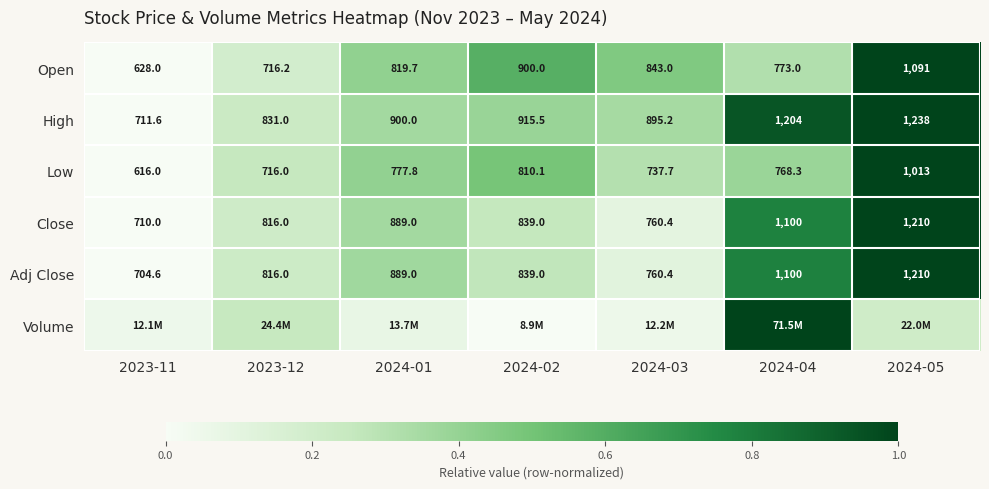

At how many categories does at least one series exceed 0?

7